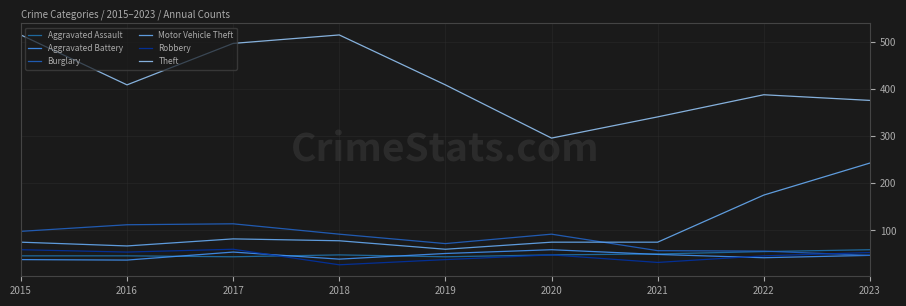

True or false: Aggravated Battery and Robbery intersect in this chart.

True